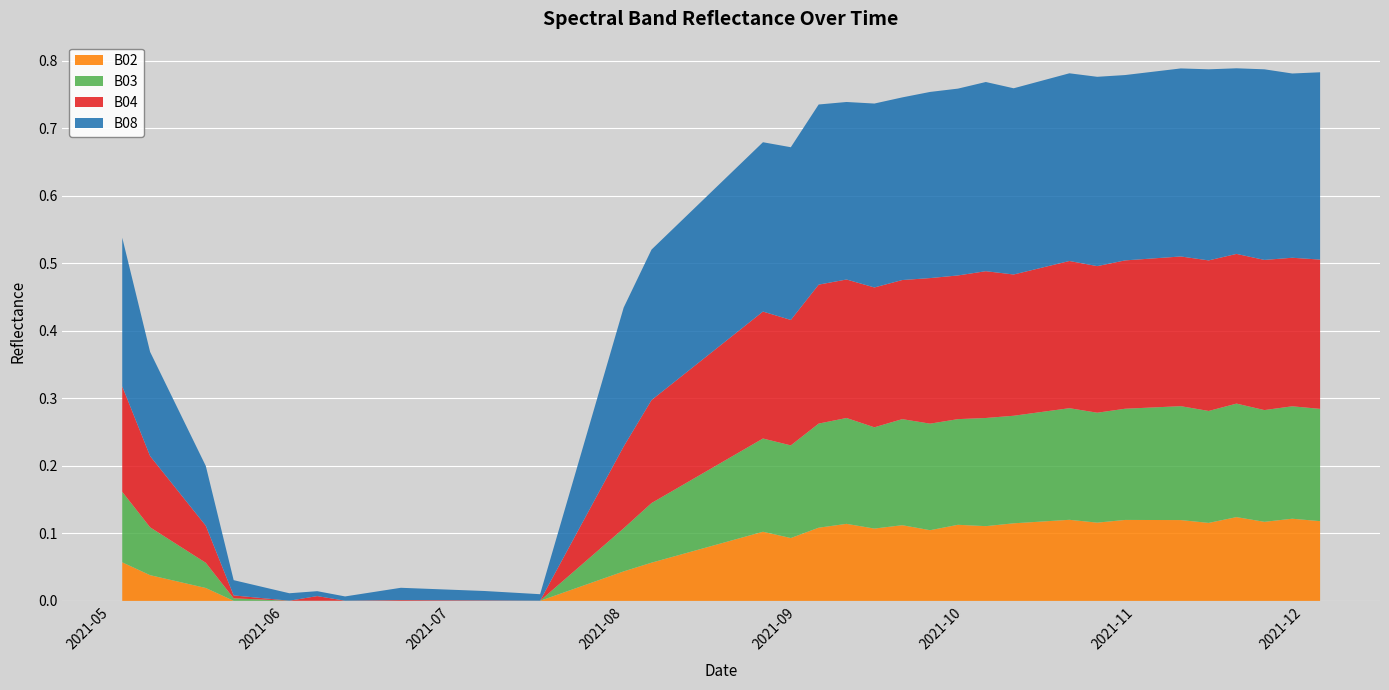

Reading left to right, transcribe all the data shown in this chart.

B08: 0.2	0.2	0.1	0.0	0.0	0.0	0.0	0.0	0.0	0.0	0.0	0.0	0.1	0.1	0.2	0.2	0.2	0.2	0.2	0.3	0.3	0.3	0.3	0.3	0.3	0.3	0.3	0.3	0.3	0.3	0.3	0.3	0.3	0.3	0.3	0.3	0.3	0.3	0.3	0.3
B04: 0.2	0.1	0.1	0.0	0.0	0.0	0.0	0.0	0.0	0.0	0.0	0.0	0.0	0.1	0.1	0.2	0.2	0.2	0.2	0.2	0.2	0.2	0.2	0.2	0.2	0.2	0.2	0.2	0.2	0.2	0.2	0.2	0.2	0.2	0.2	0.2	0.2	0.2	0.2	0.2
B03: 0.1	0.1	0.0	0.0	0.0	0.0	0.0	0.0	0.0	0.0	0.0	0.0	0.0	0.0	0.1	0.1	0.1	0.1	0.1	0.1	0.1	0.2	0.2	0.1	0.2	0.2	0.2	0.2	0.2	0.2	0.2	0.2	0.2	0.2	0.2	0.2	0.2	0.2	0.2	0.2
B02: 0.1	0.0	0.0	0.0	0.0	0.0	0.0	0.0	0.0	0.0	0.0	0.0	0.0	0.0	0.0	0.1	0.1	0.1	0.1	0.1	0.1	0.1	0.1	0.1	0.1	0.1	0.1	0.1	0.1	0.1	0.1	0.1	0.1	0.1	0.1	0.1	0.1	0.1	0.1	0.1